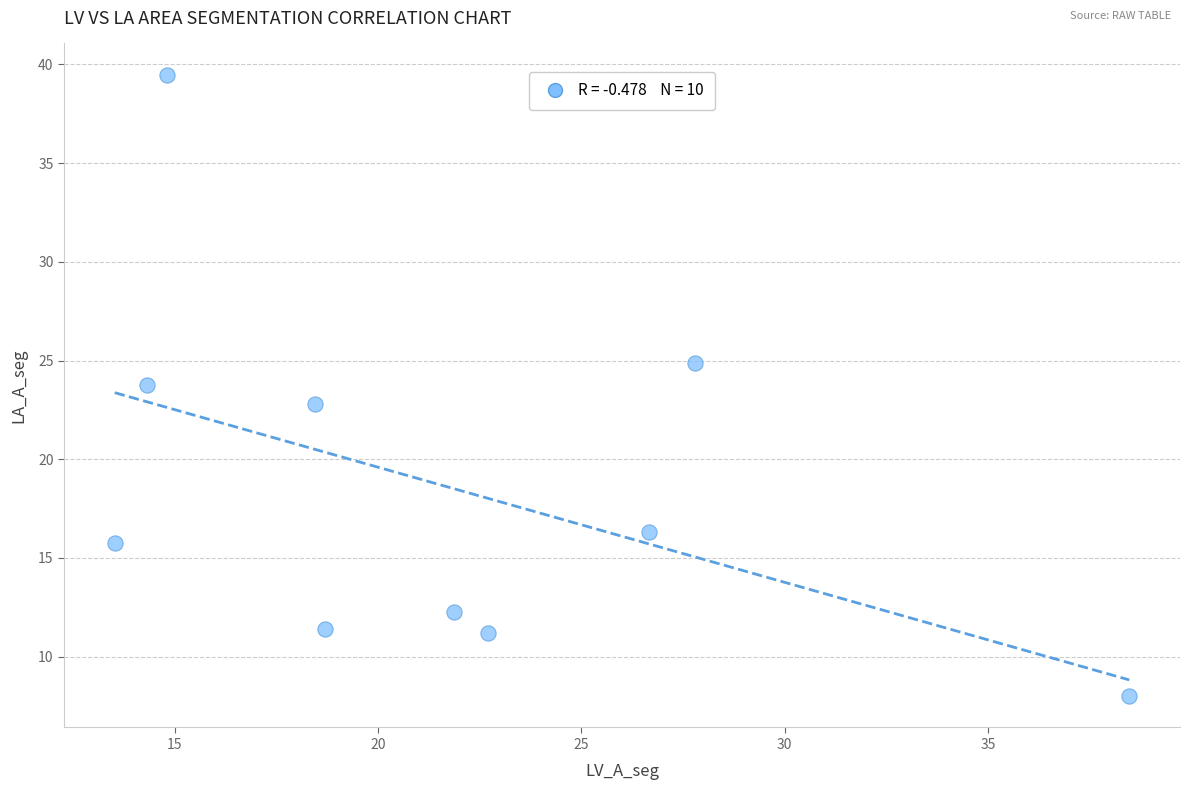

What is the average Y value?

18.6